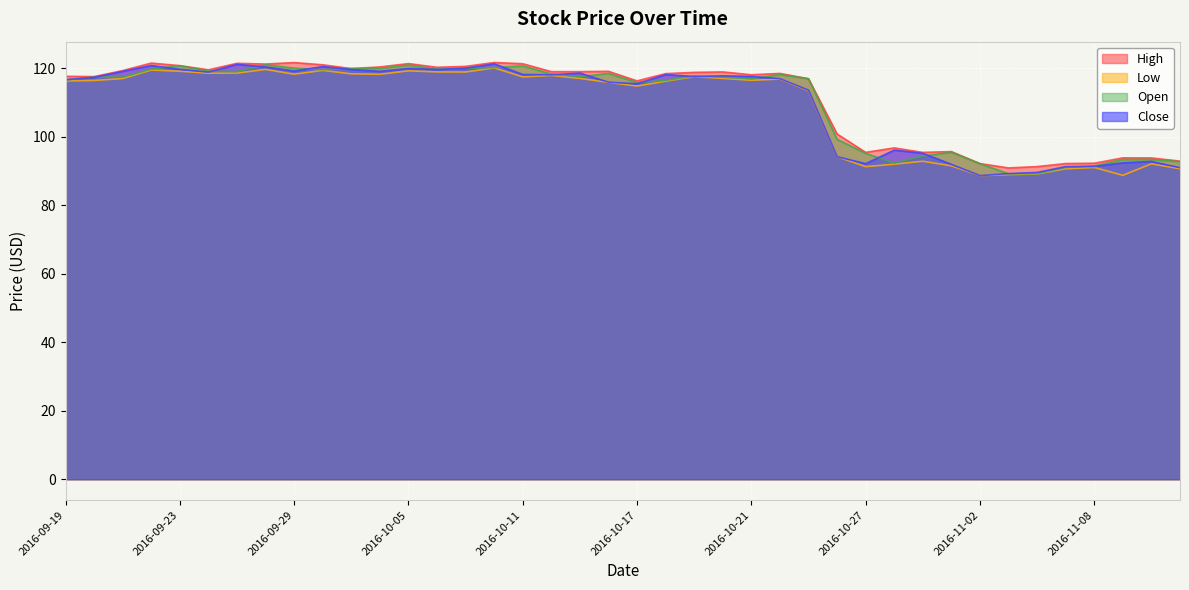

Rank the categories by Low value from highest to lowest.

2016-10-10, 2016-09-28, 2016-09-22, 2016-09-30, 2016-10-05, 2016-09-23, 2016-10-06, 2016-10-07, 2016-09-27, 2016-09-26, 2016-10-03, 2016-09-29, 2016-10-04, 2016-10-12, 2016-10-19, 2016-10-11, 2016-10-20, 2016-10-13, 2016-09-21, 2016-10-24, 2016-10-21, 2016-09-20, 2016-09-19, 2016-10-18, 2016-10-14, 2016-10-17, 2016-10-25, 2016-10-26, 2016-10-31, 2016-11-10, 2016-10-28, 2016-11-01, 2016-10-27, 2016-11-08, 2016-11-07, 2016-11-11, 2016-11-04, 2016-11-03, 2016-11-09, 2016-11-02